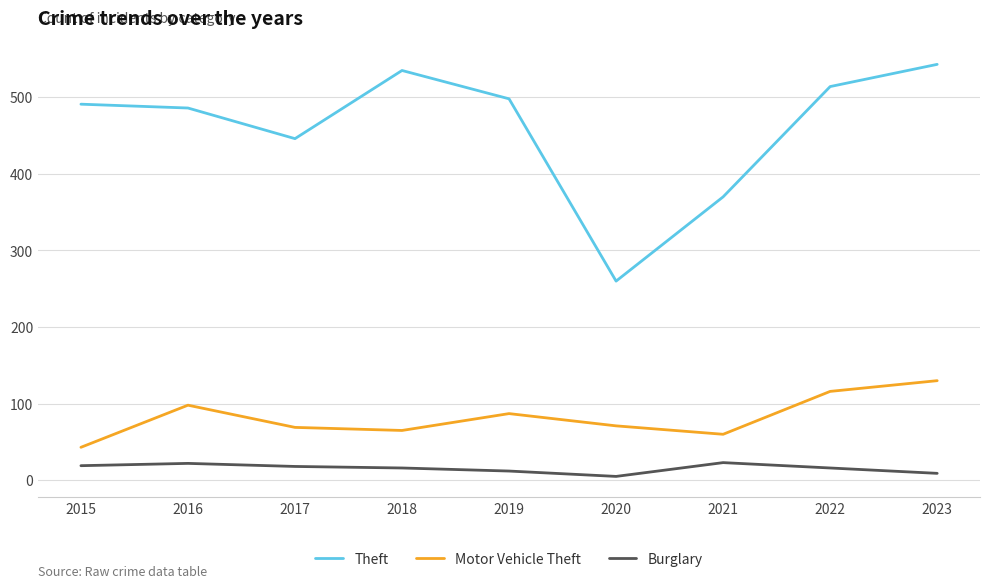

What is the highest value of the Burglary series?

23